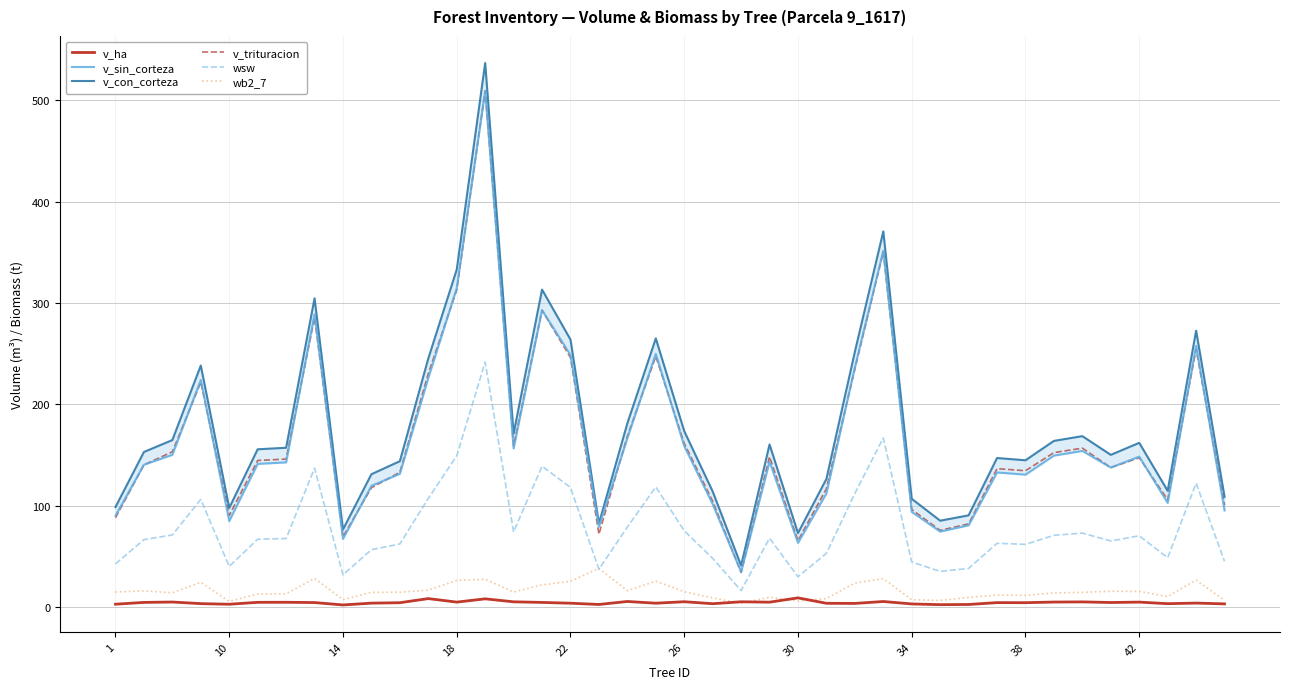

True or false: v_trituracion and wsw intersect in this chart.

False